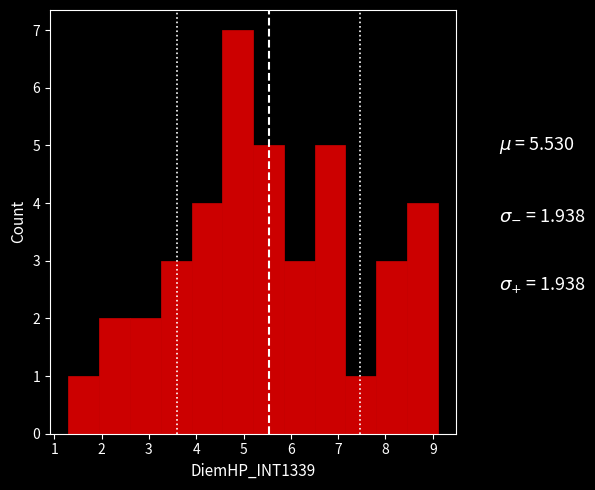

Reading left to right, transcribe this chart: for each bar, give the range it covers on the x-axis and its height. Neither the bar edges nor the heights are printed on the chart, so give them approximately, as read against the axes.

1.30 to 1.95: 1
1.95 to 2.60: 2
2.60 to 3.25: 2
3.25 to 3.90: 3
3.90 to 4.55: 4
4.55 to 5.20: 7
5.20 to 5.85: 5
5.85 to 6.50: 3
6.50 to 7.15: 5
7.15 to 7.80: 1
7.80 to 8.45: 3
8.45 to 9.10: 4